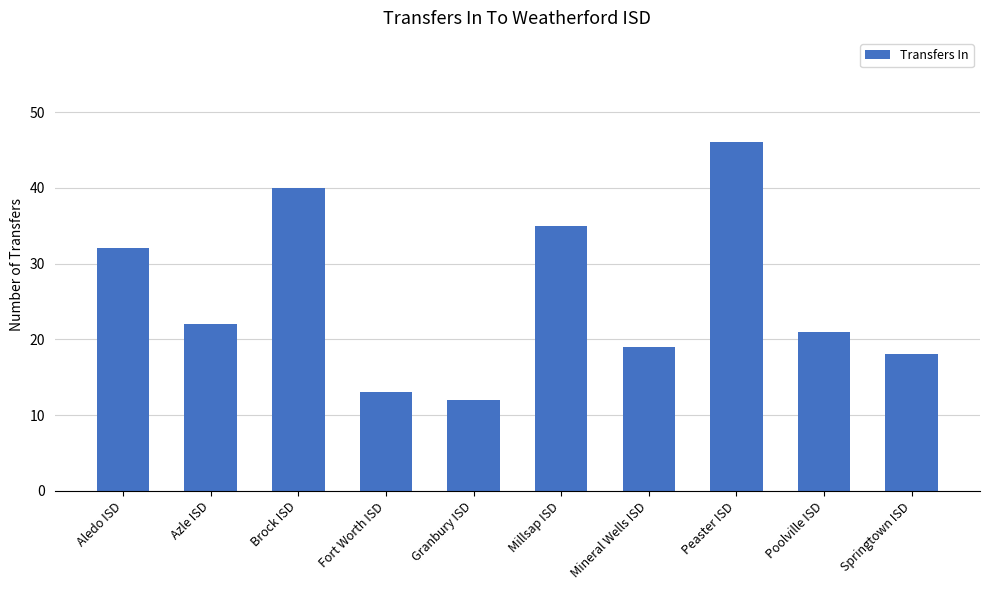

What is the label of the 2nd bar from the left?

Azle ISD